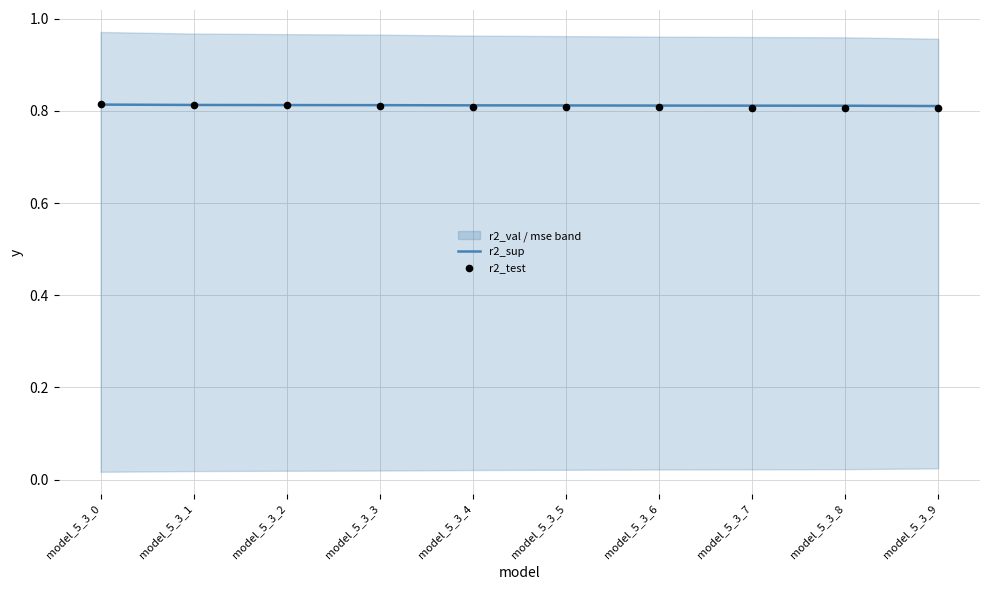

Which series reaches the maximum Y coordinate?

r2_test